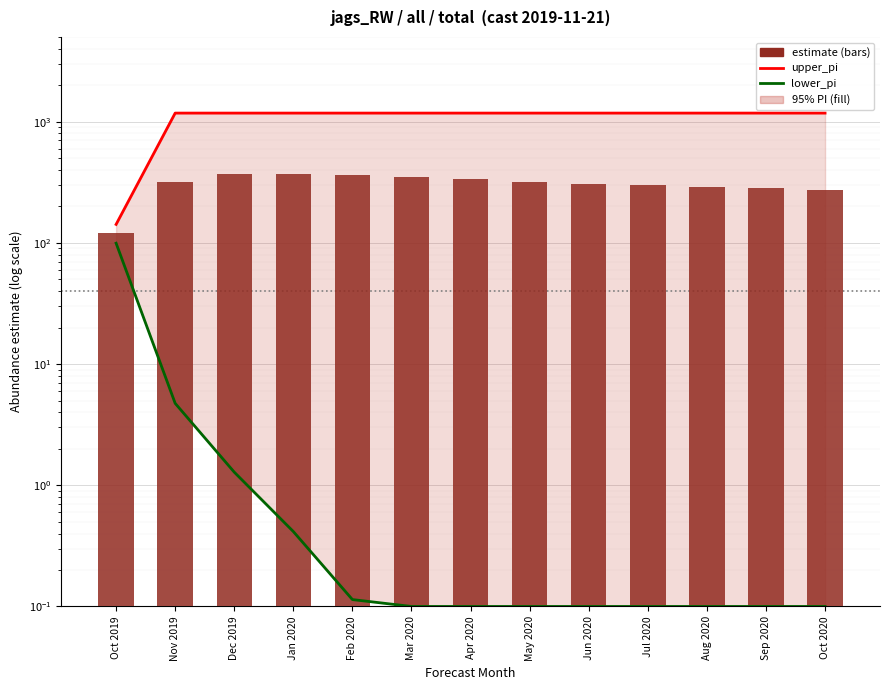

What is the difference between the highest and lowest values at Jul 2020?

1176.8